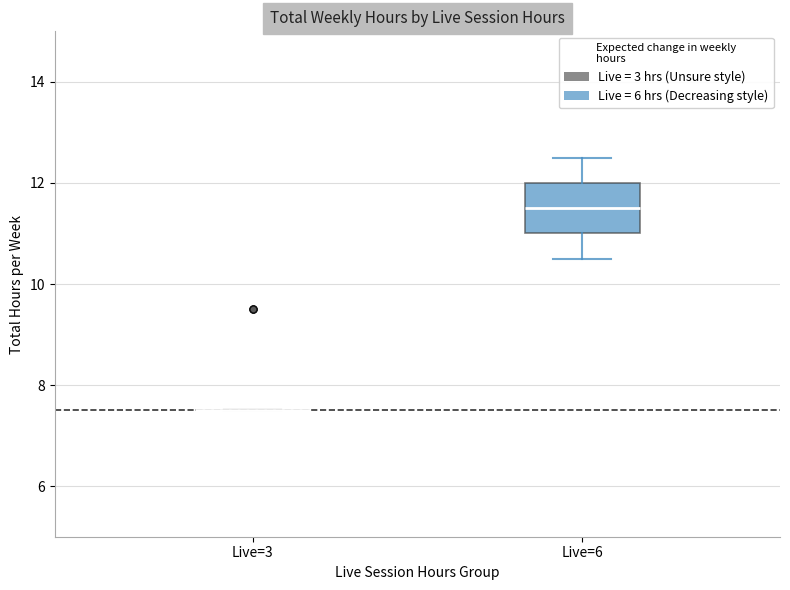

Reading left to right, read every box against the y-axis: the position of its median line, the range the box covers, and the ends of its whiskers. The values are not printed on the chart, so give them approximately, as read against the axis.

Live=3: box collapsed to a line at 7.6, whiskers 7.6 to 7.6
Live=6: median 11.6, box 11.0 to 12.0, whiskers 10.6 to 12.6